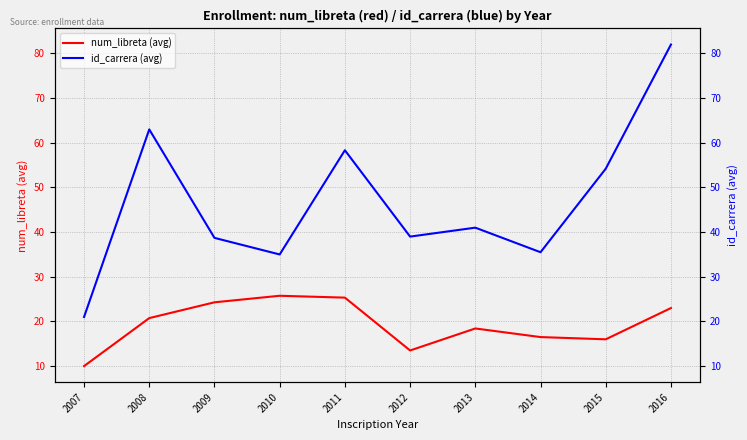

What are all the series names shown in the legend?

num_libreta (avg), id_carrera (avg)